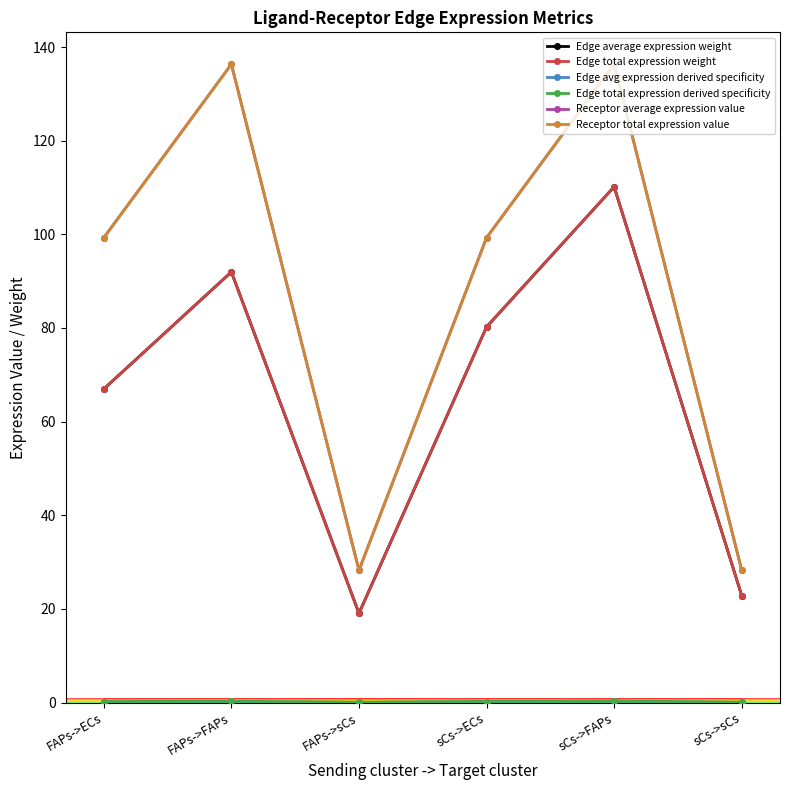

True or false: Edge avg expression derived specificity and Receptor average expression value cross at least once.

False